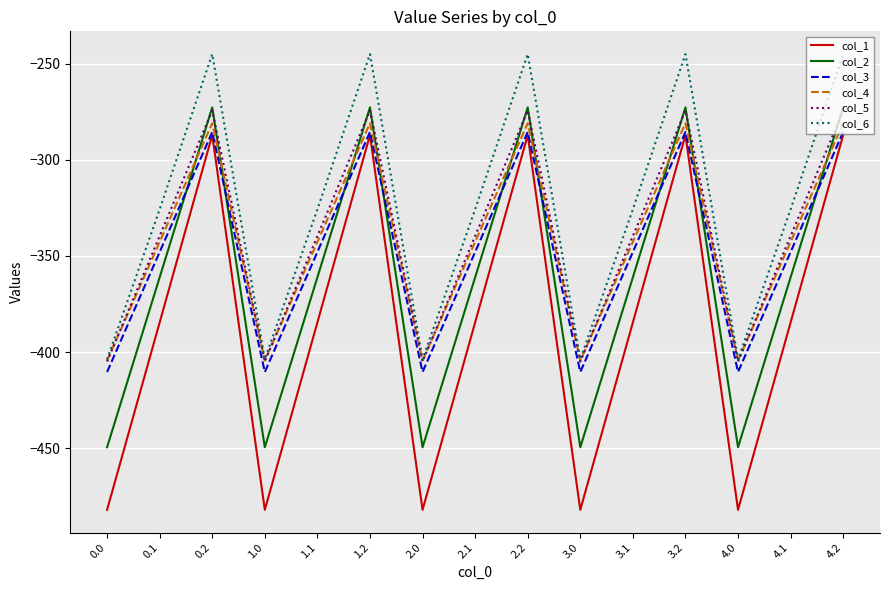

True or false: col_6 and col_1 intersect in this chart.

False